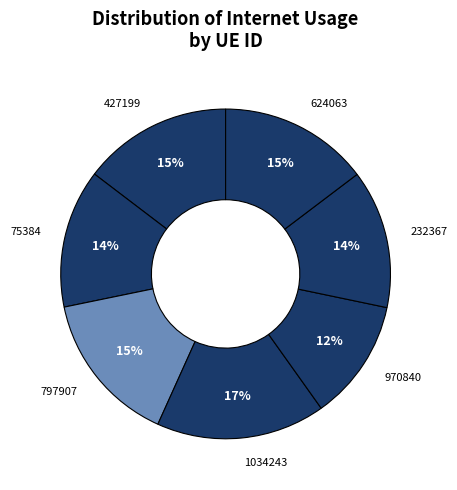

To the nearest percent, what is the difference between the 970840 and 797907 slice percentages?

3%